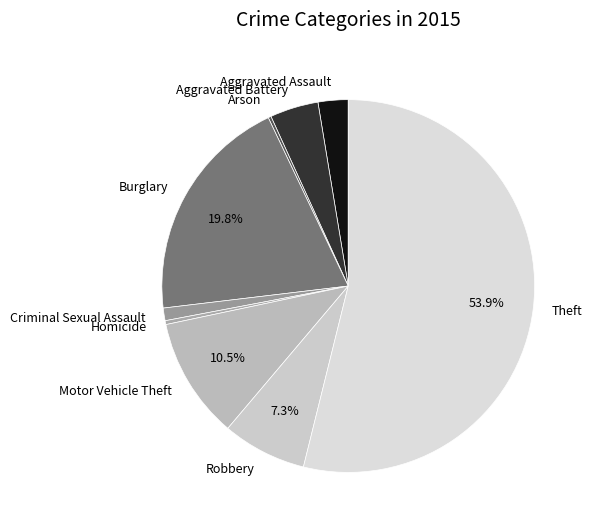

What is the majority slice?

Theft